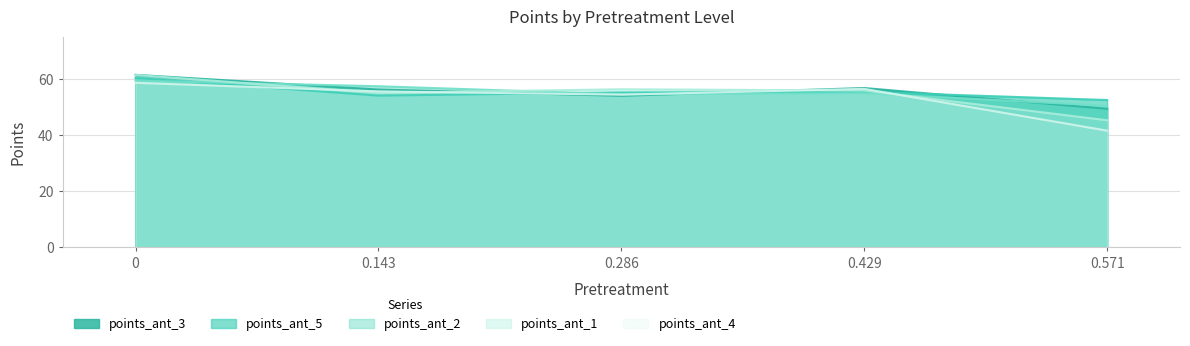

Where is the first local maximum for points_ant_5?

0.429